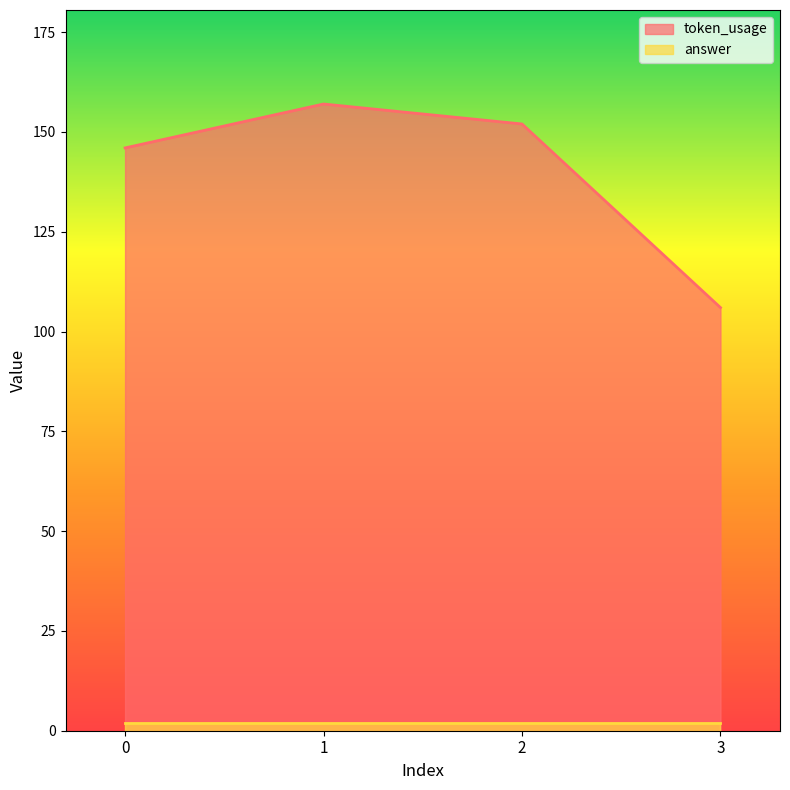

Reading left to right, extract all data points from this chart.

0=146	1=157	2=152	3=106